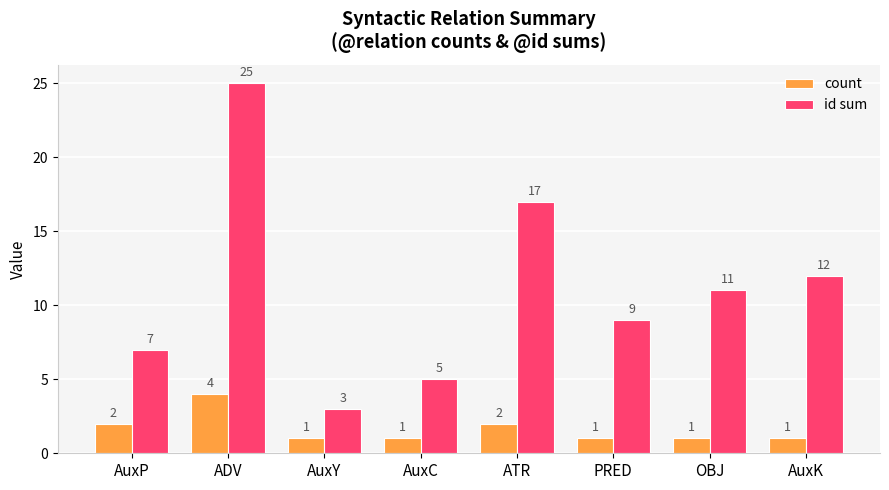

At which category is the sum across all series the highest?

ADV